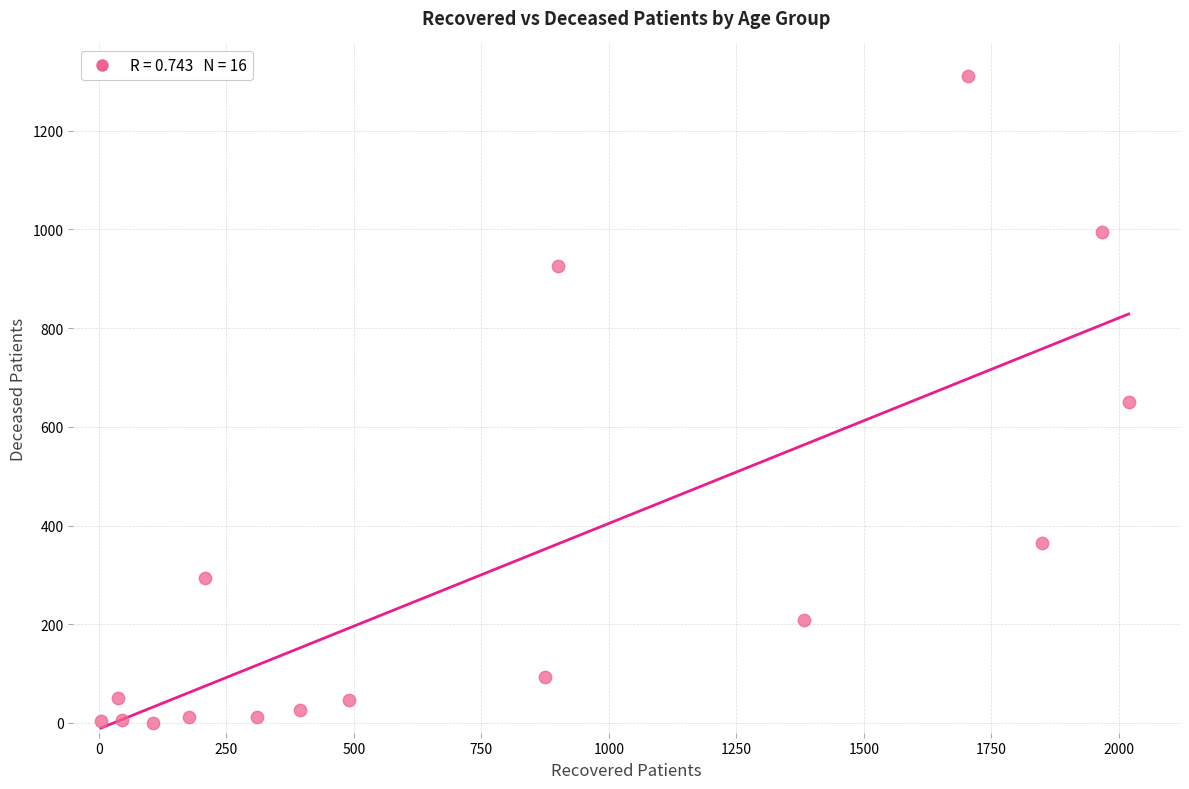

What is the range of X values (max minus min)?

2015